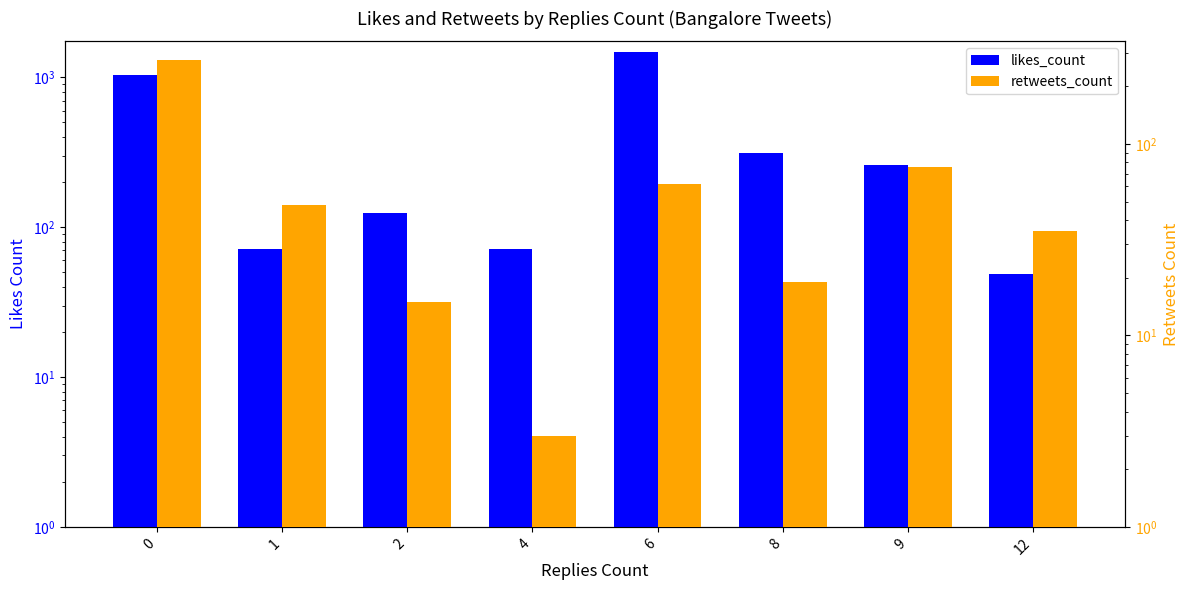

Is the value of likes_count at 8 greater than the value of retweets_count at 1?

Yes